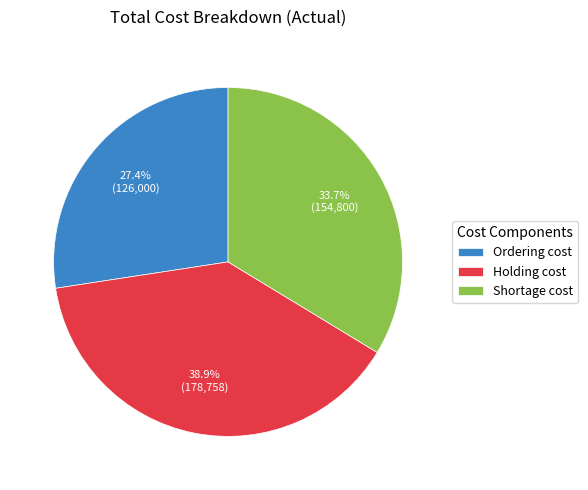

Between Ordering cost and Holding cost, which is larger?

Holding cost